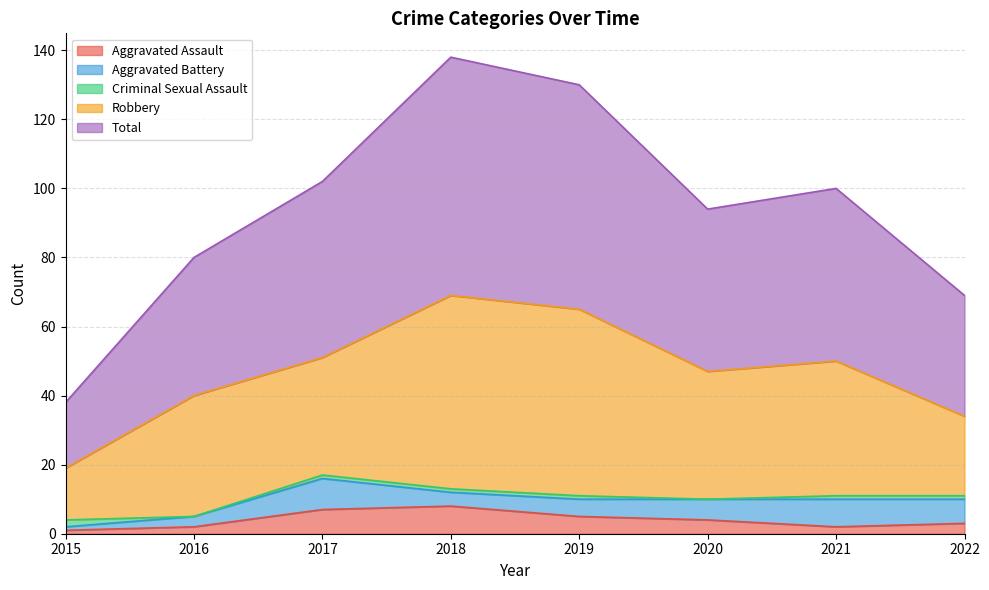

After their last crossing, which series has the higher values: Aggravated Assault or Criminal Sexual Assault?

Aggravated Assault